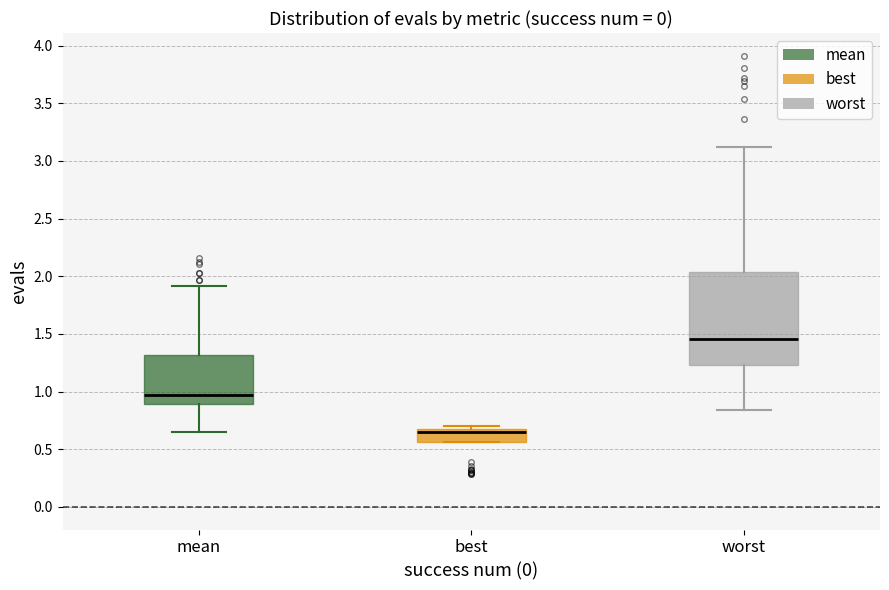

Reading left to right, transcribe this box plot: for each box, give where its median line is, the range the box spans, and where its two whiskers end, as read against the y-axis. The values are not printed on the chart, so give them approximately, as read against the axis.

mean: median 0.95, box 0.90 to 1.30, whiskers 0.65 to 1.90
best: median 0.65 (just below the box's upper edge), box 0.55 to 0.65, whiskers 0.55 to 0.70
worst: median 1.45, box 1.25 to 2.05, whiskers 0.85 to 3.10